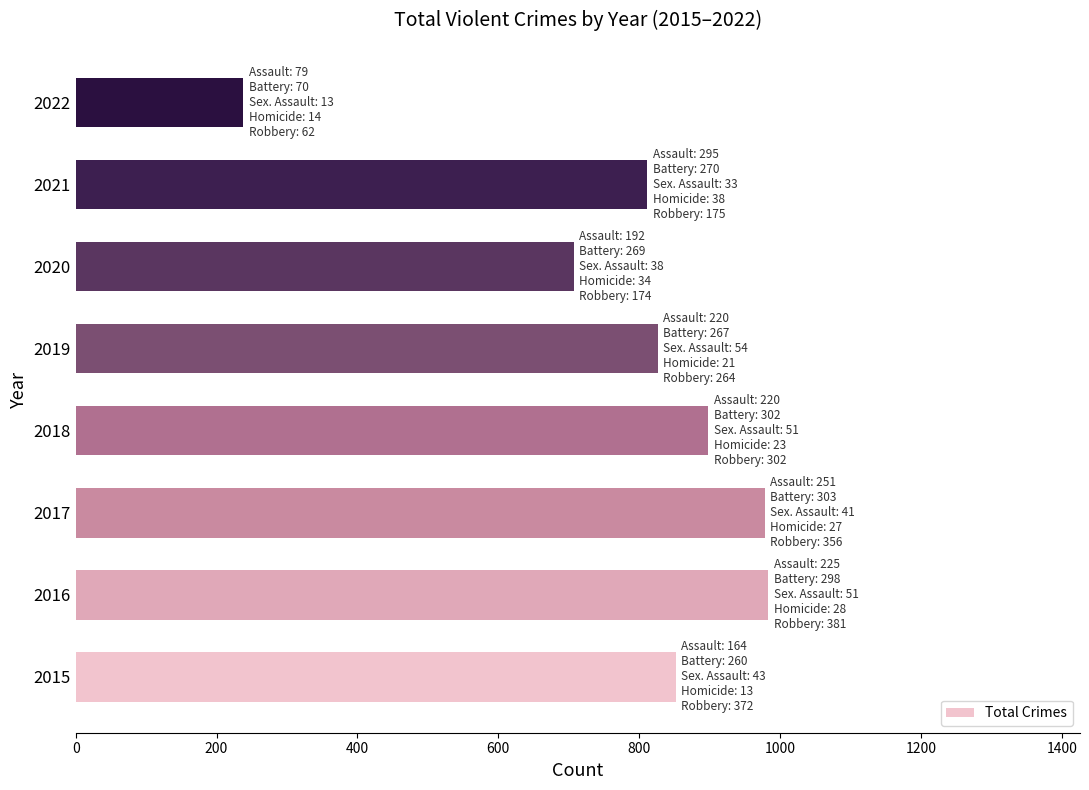

The chart shows a value of 898 at 2018. True or false?

True